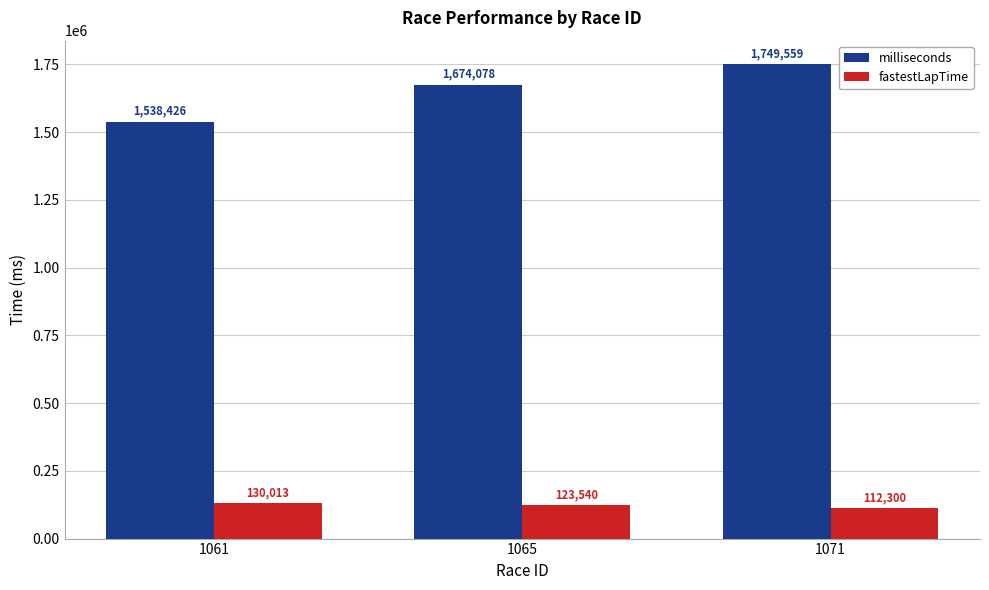

What is the total value across all series at 1061?

1668439